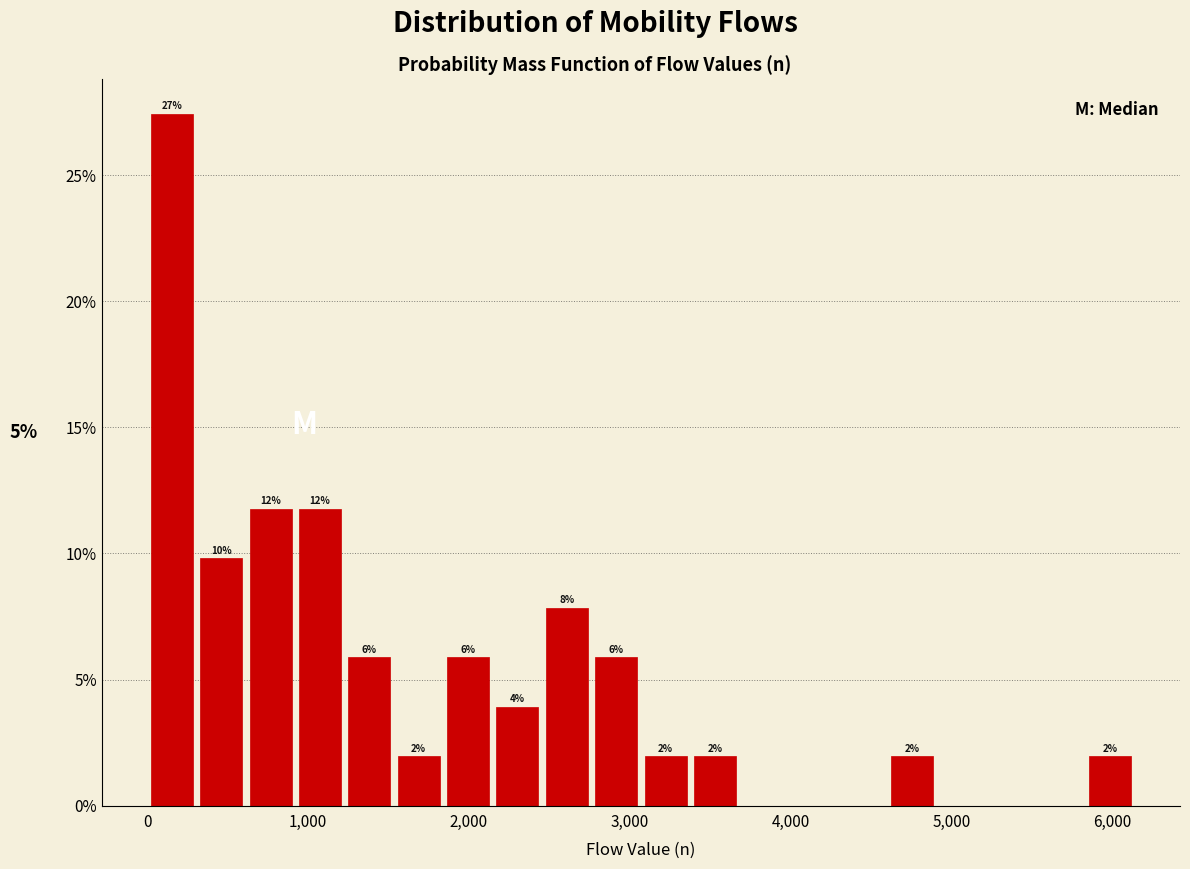

Read against the x-axis, roughly where is the centre of the tallest bar?

200